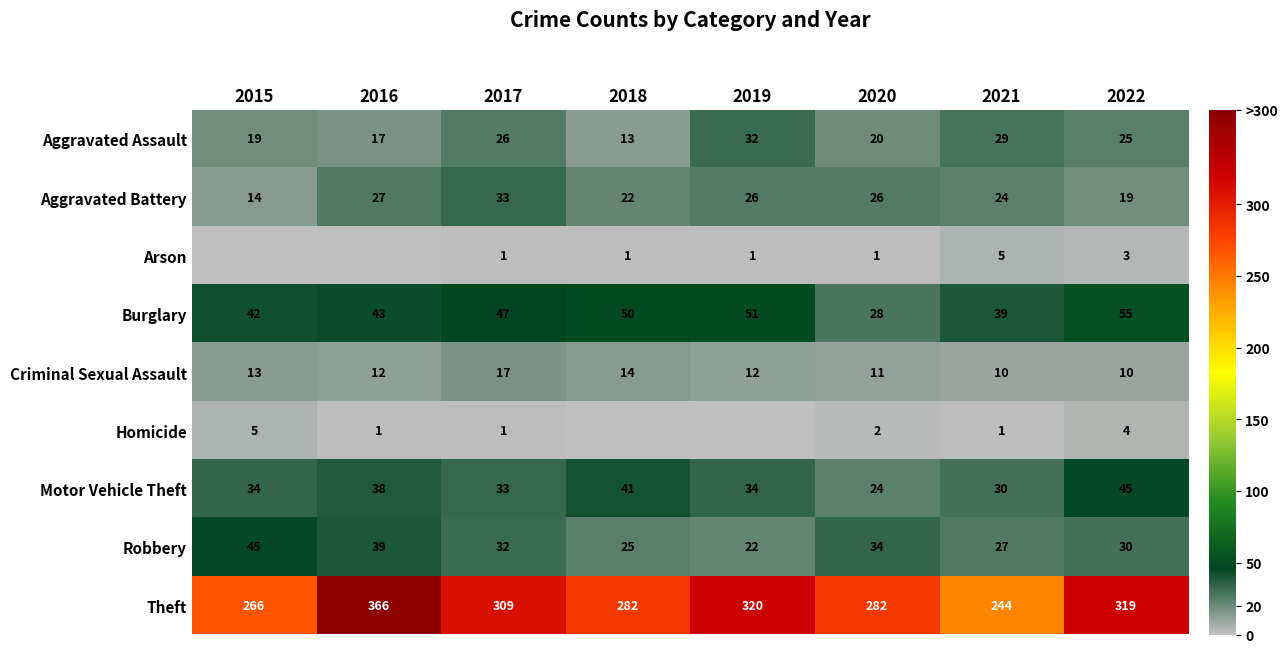

The value of Arson at 2022 is 1. True or false?

False